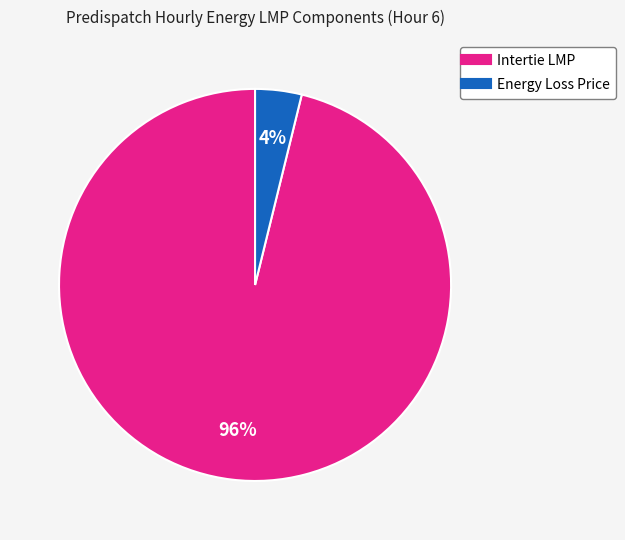

Is there a majority slice in this chart?

Yes